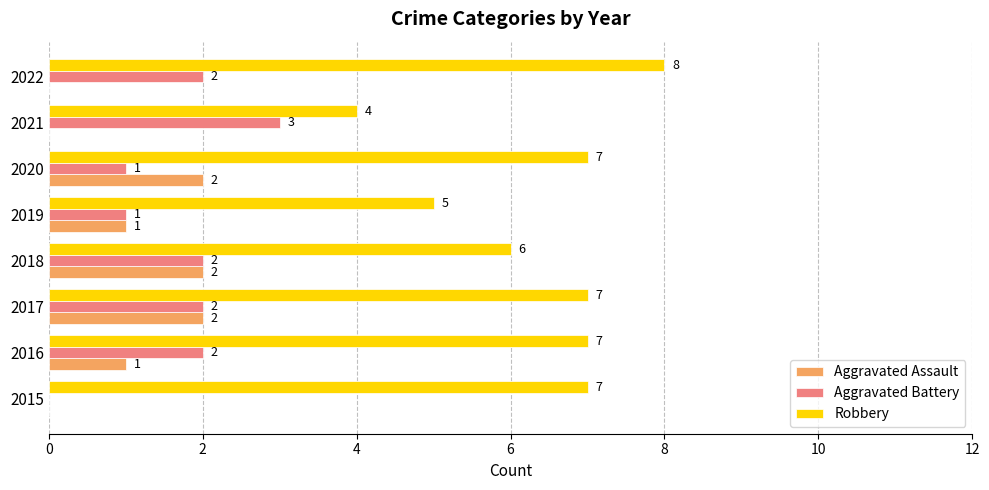

At which category is the sum across all series the highest?

2017